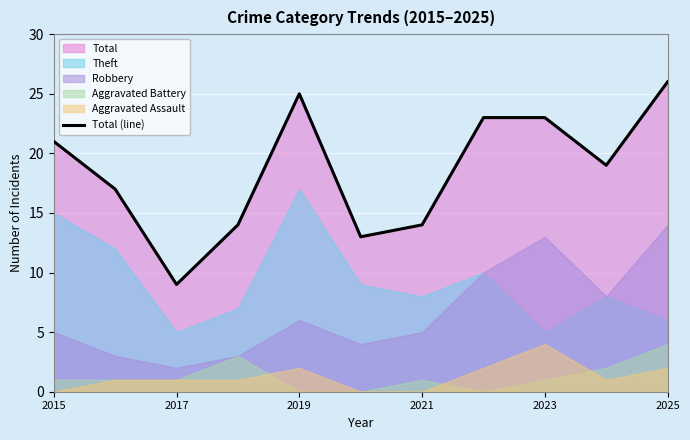

How many points are higher than both their immediate neighbors (excluding endpoints)?

1